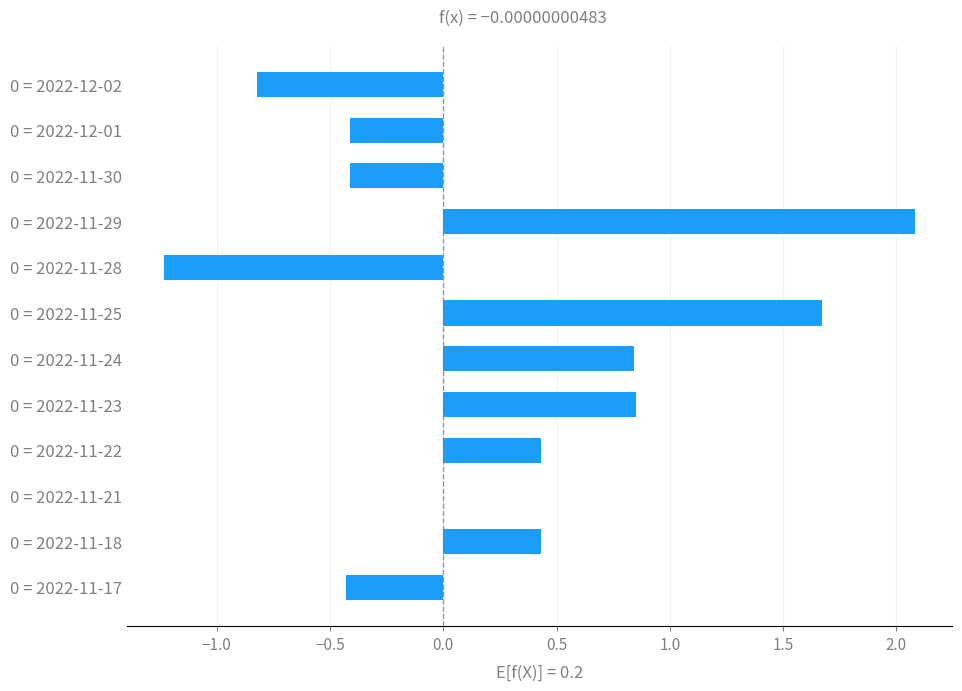

What is the sum of the values at 0 = 2022-11-18 and 0 = 2022-11-28?

-0.8